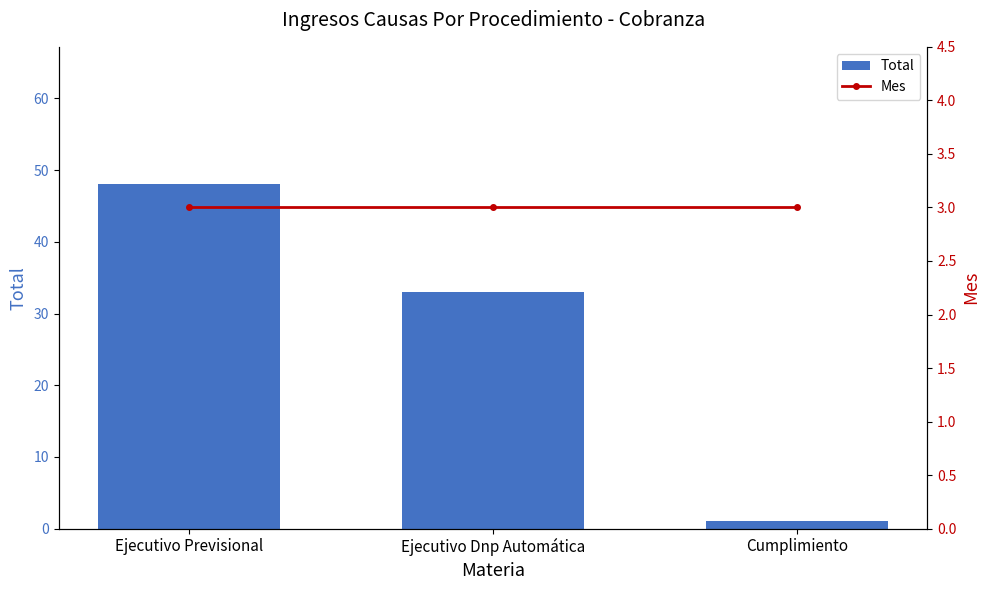

Are the bars horizontal?

No